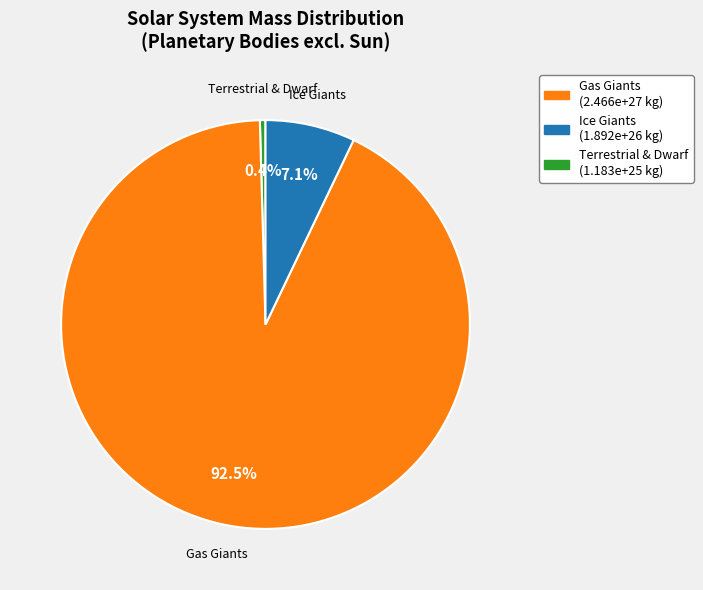

Does any single category account for the majority?

Yes